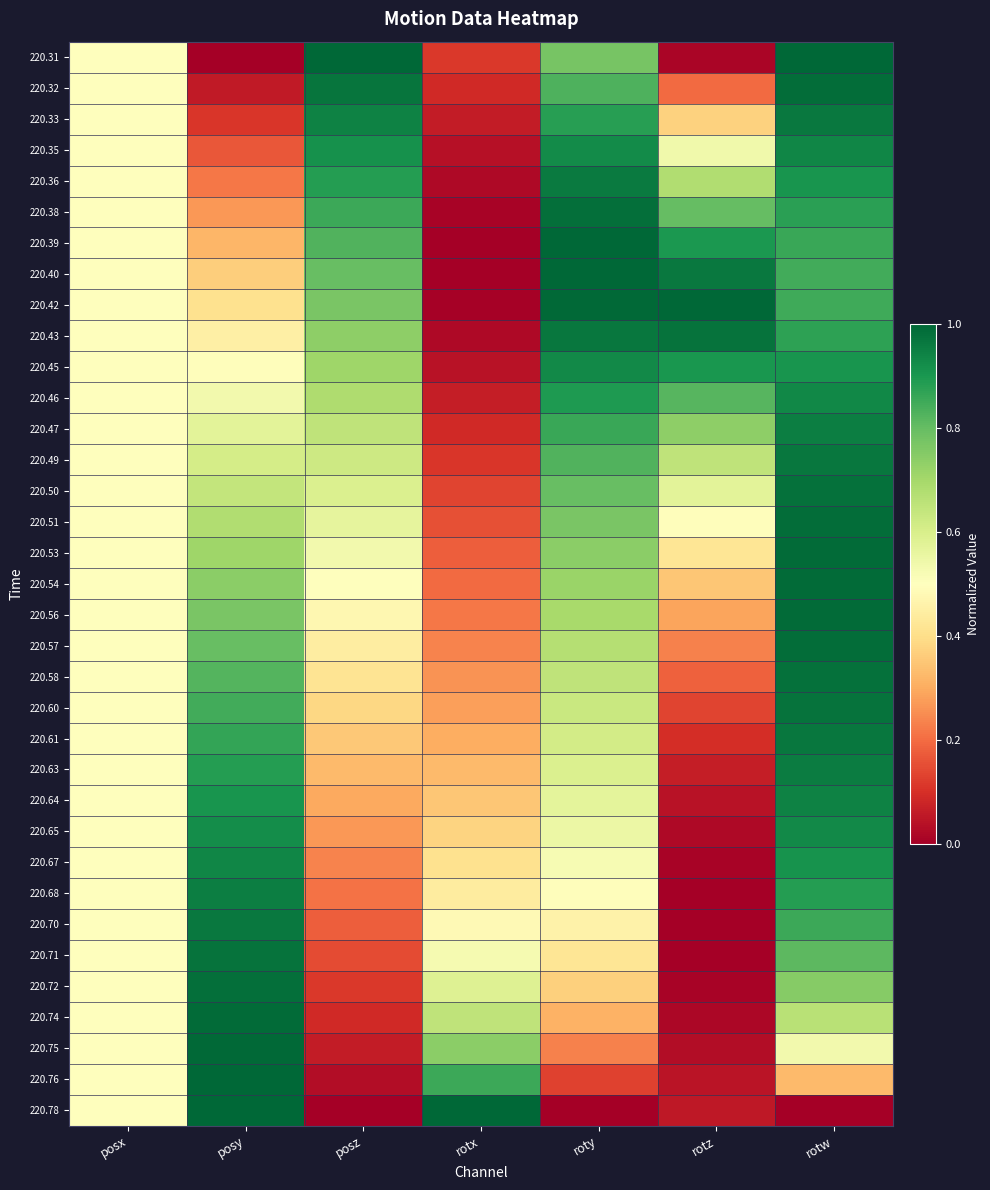

What is the difference between the highest and lowest values at rotw?

1.0